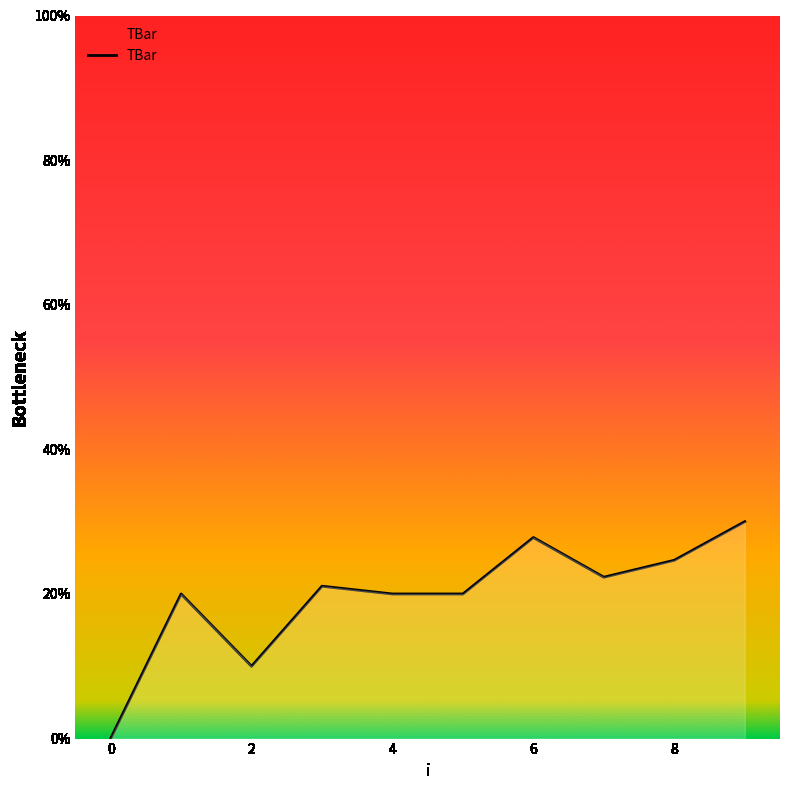

What is the maximum value shown in the chart?

30.0